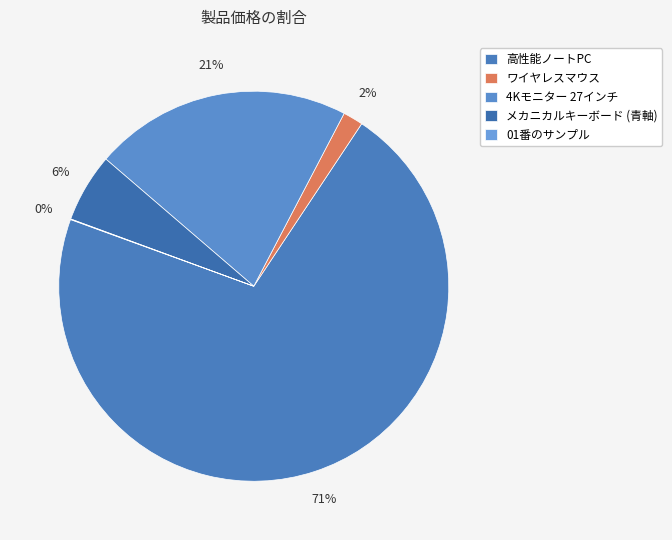

How many slices are in this pie chart?

5